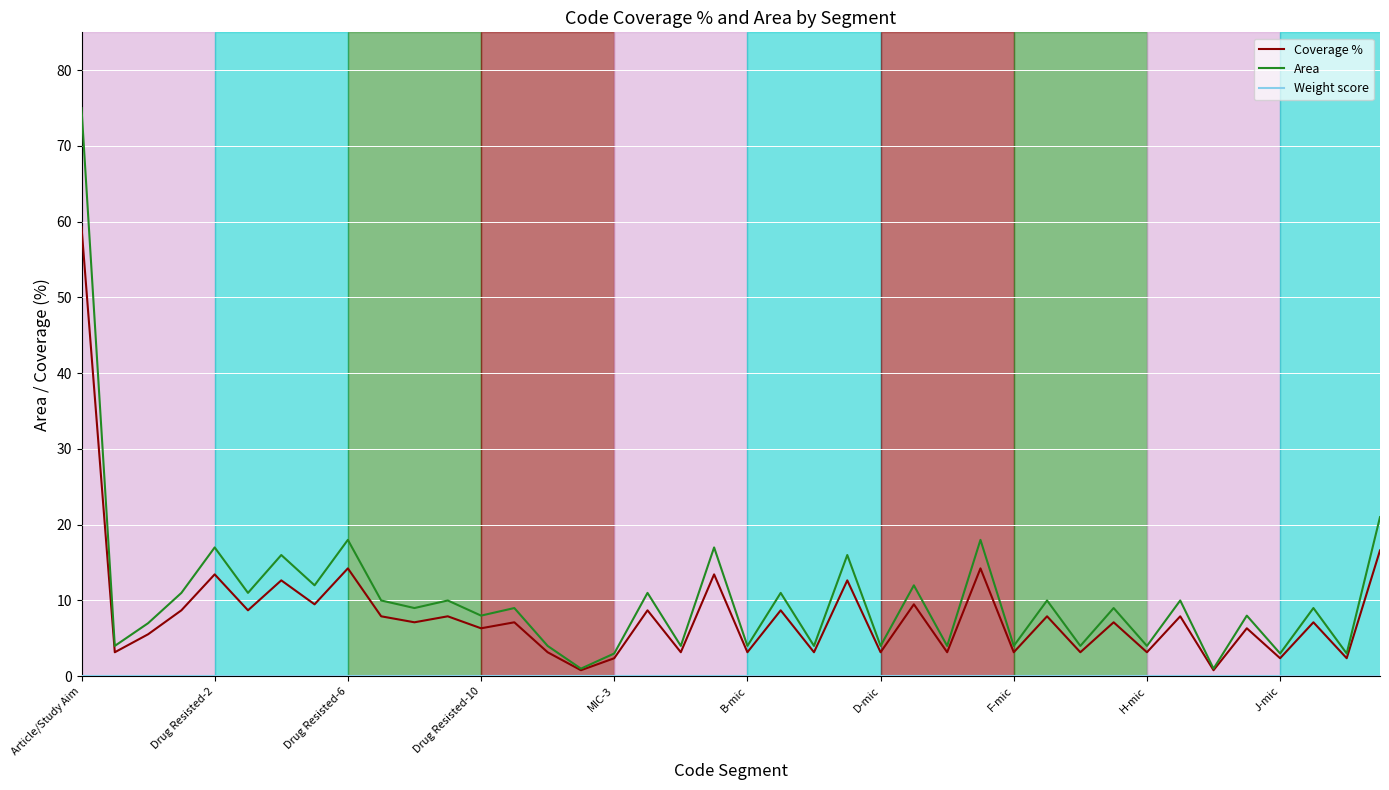

Which series has the widest spread of values?

Area